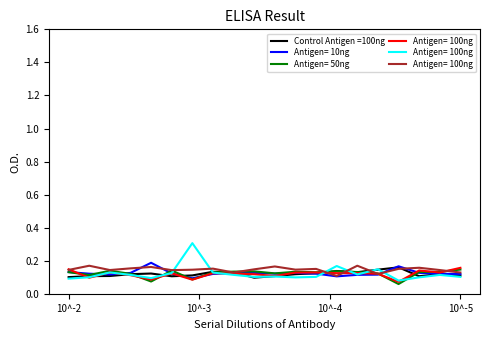

What is the sum of all Series_1 values?

2.5